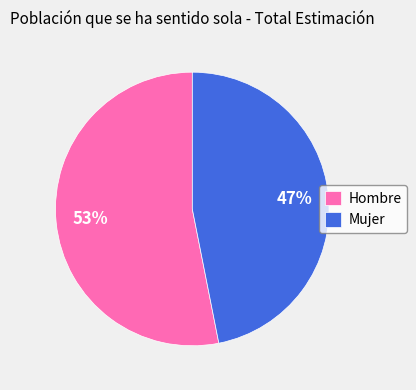

Which category has the smallest portion of the pie?

Mujer